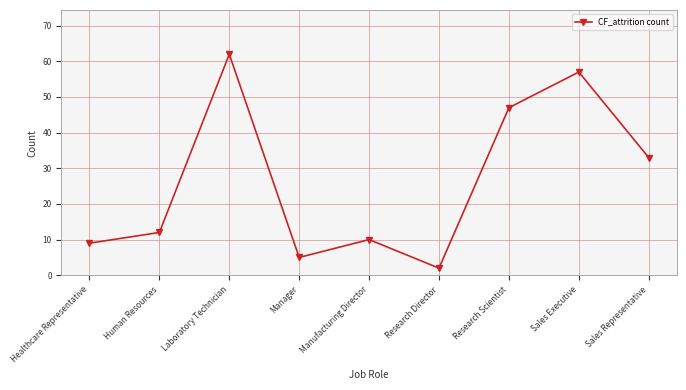

At which category does the data reach its first local valley?

Manager